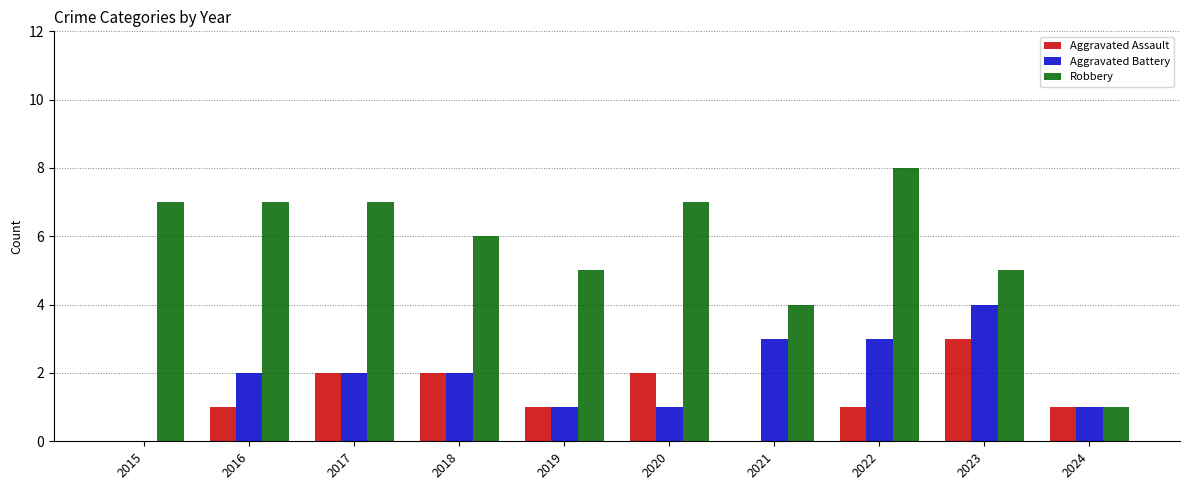

What is the average value of the Aggravated Assault series?

1